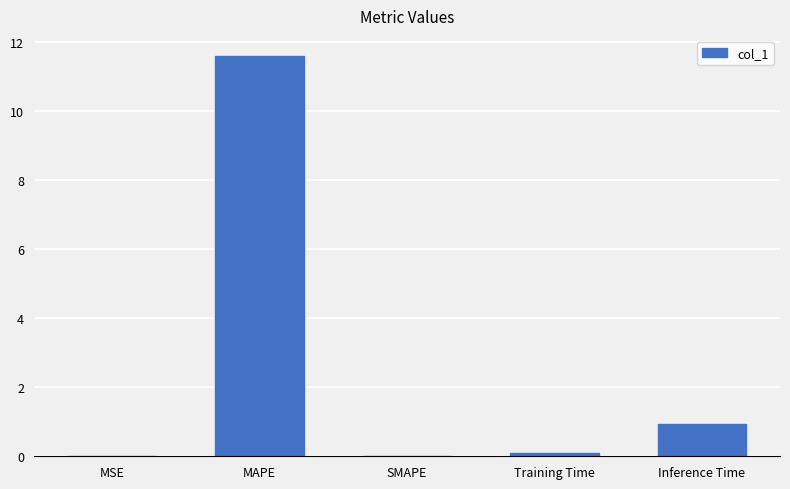

What is the average value?

2.5